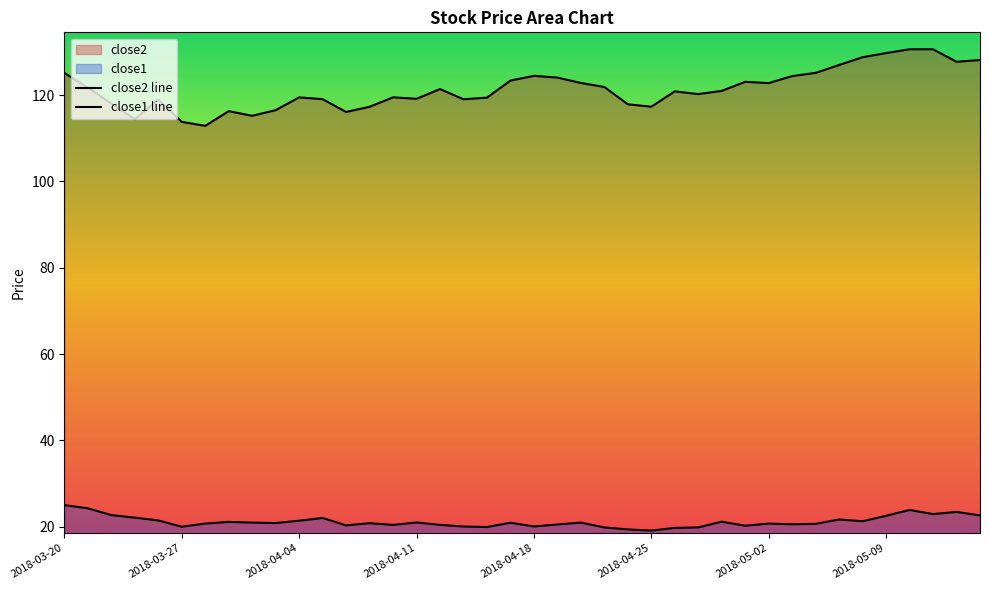

True or false: close2 and close1 cross at least once.

False